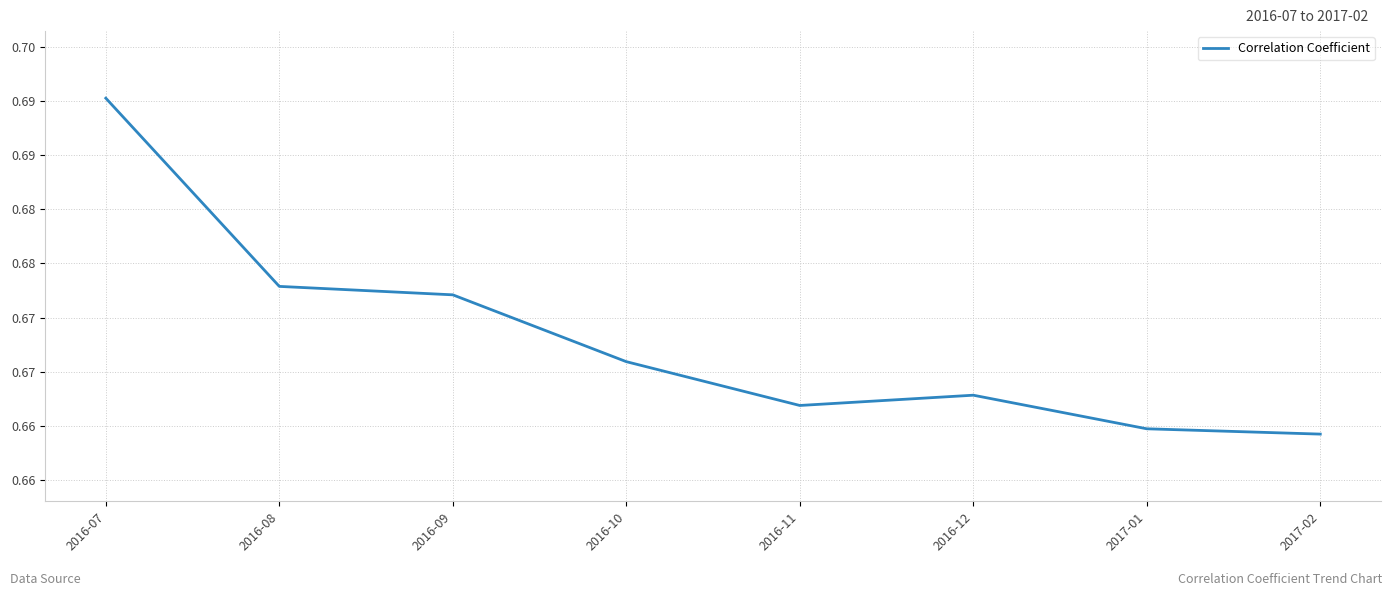

Which has a higher value, 2016-08 or 2016-12?

2016-08